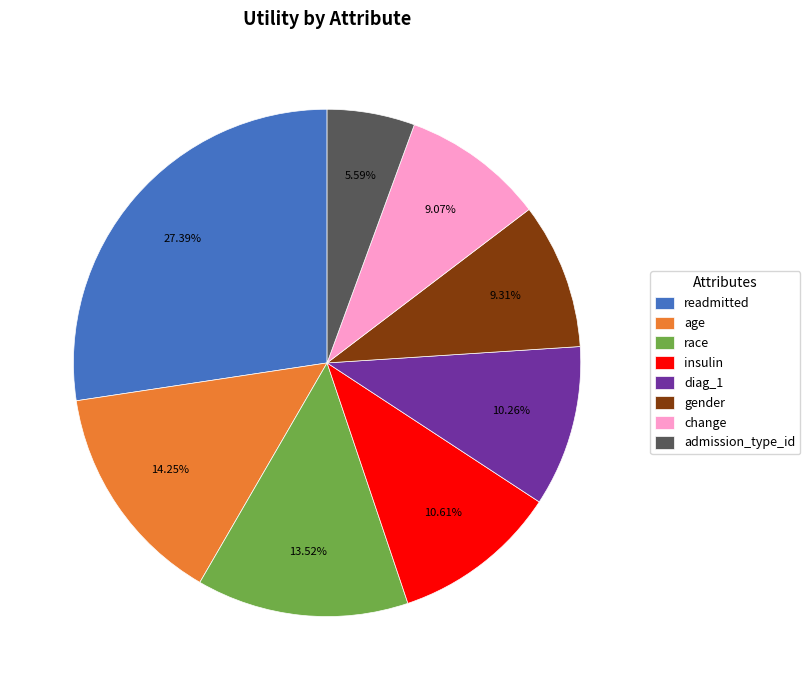

Between change and race, which is larger?

race